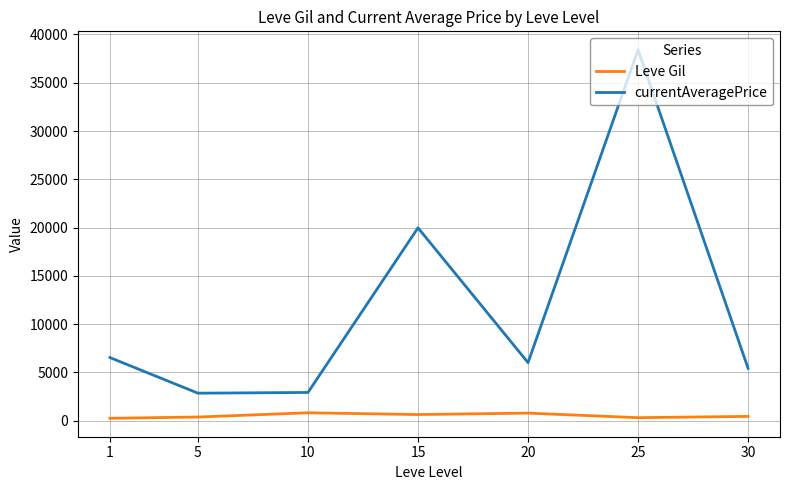

What is the sum of all currentAveragePrice values?

82063.6